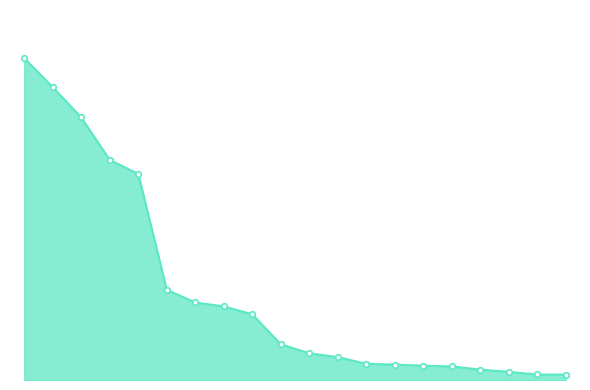

What is the label of the 13th point from the right?

FRANCE